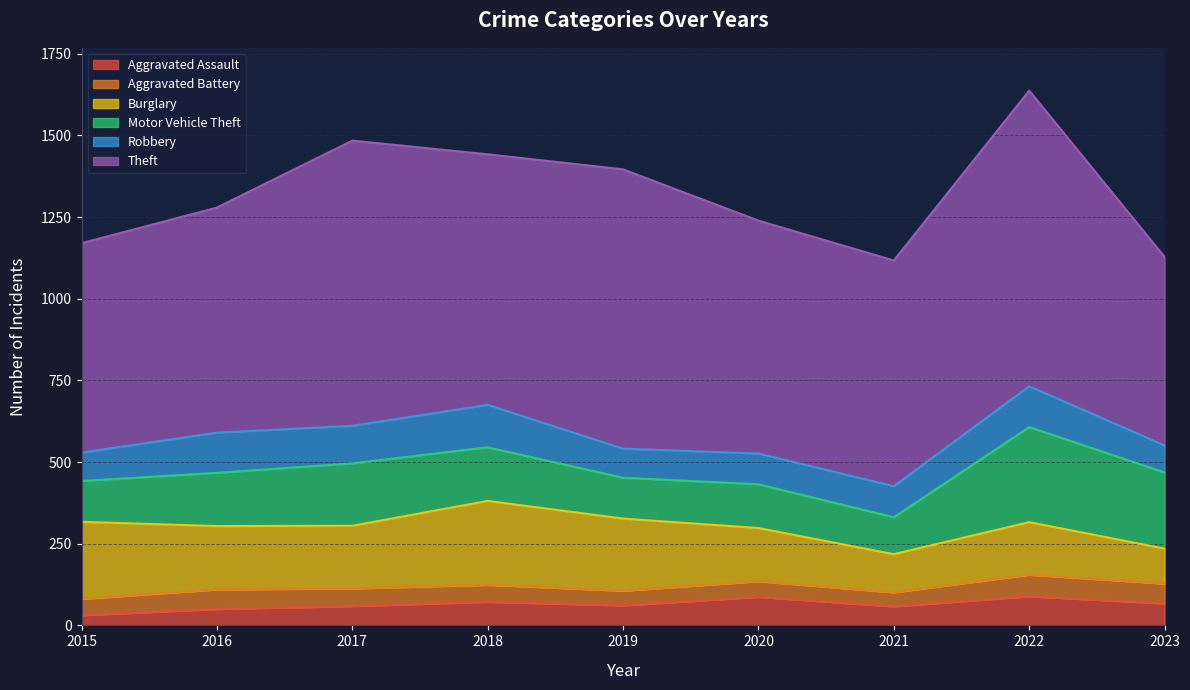

Reading left to right, what are all the values shown in this chart?

Aggravated Assault: 31	50	59	72	61	87	58	89	67
Aggravated Battery: 50	60	54	52	45	48	43	66	61
Burglary: 236	194	192	257	221	163	117	161	107
Motor Vehicle Theft: 125	163	191	164	125	134	113	291	233
Robbery: 87	123	115	130	89	94	95	125	83
Theft: 641	689	873	767	855	713	691	905	577